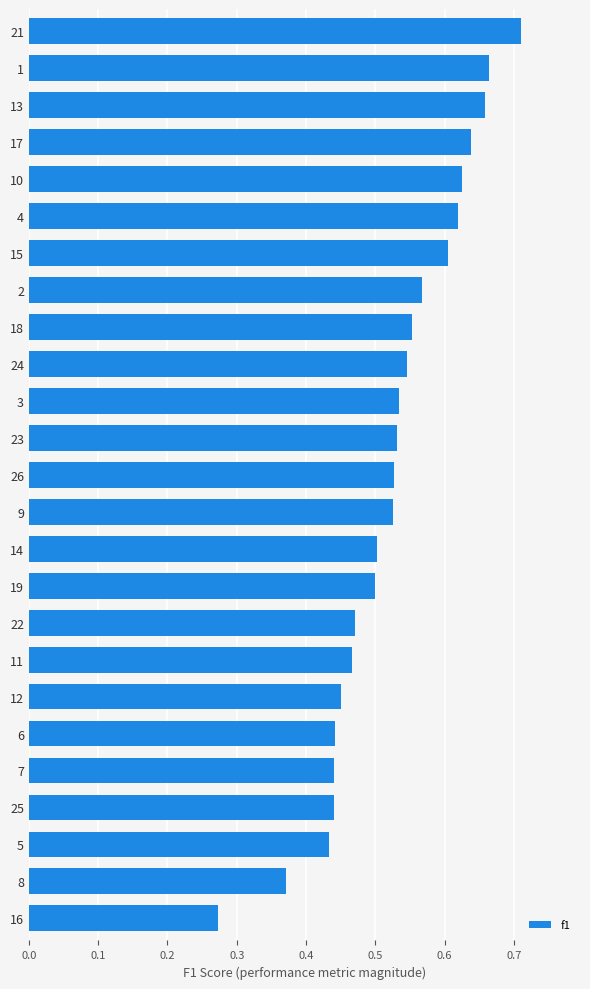

How many bars are there in total?

25